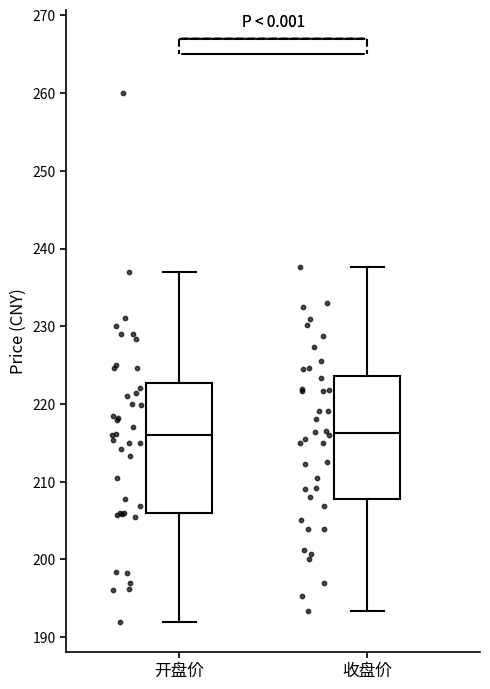

Reading left to right, read every box against the y-axis: the position of its median line, the range the box covers, and the ends of its whiskers. The values are not printed on the chart, so give them approximately, as read against the axis.

开盘价: median 216, box 206 to 223, whiskers 192 to 237
收盘价: median 216, box 208 to 224, whiskers 193 to 238